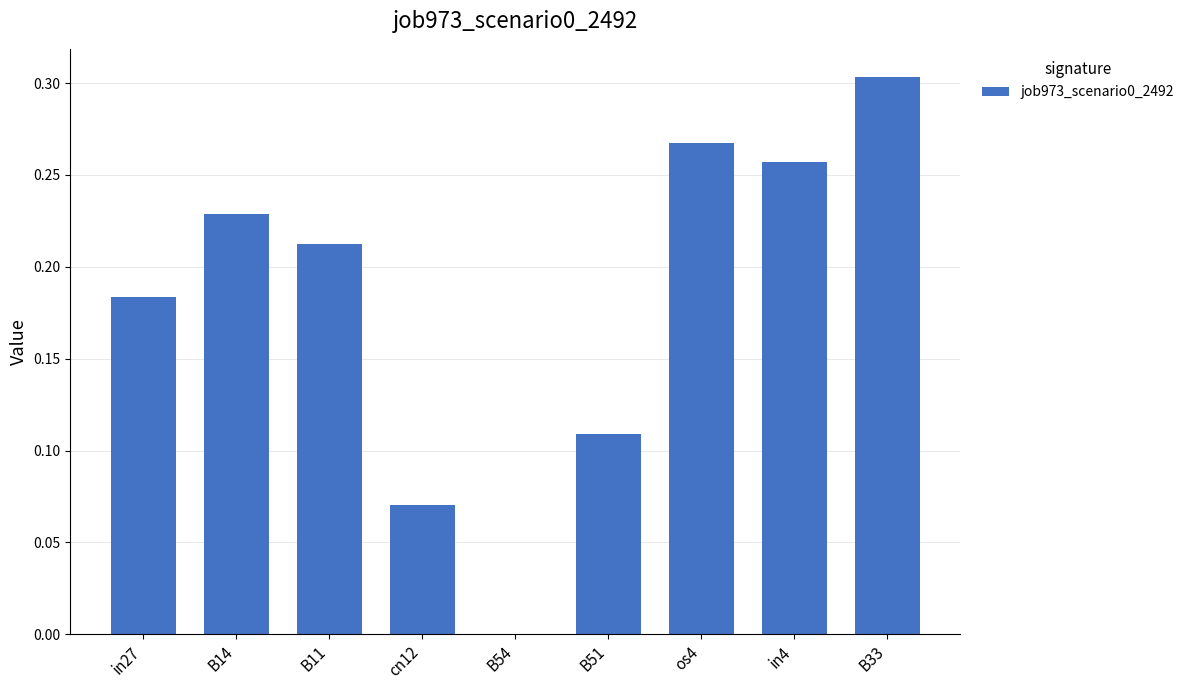

Is it true that the value at B11 is 0.3?

False